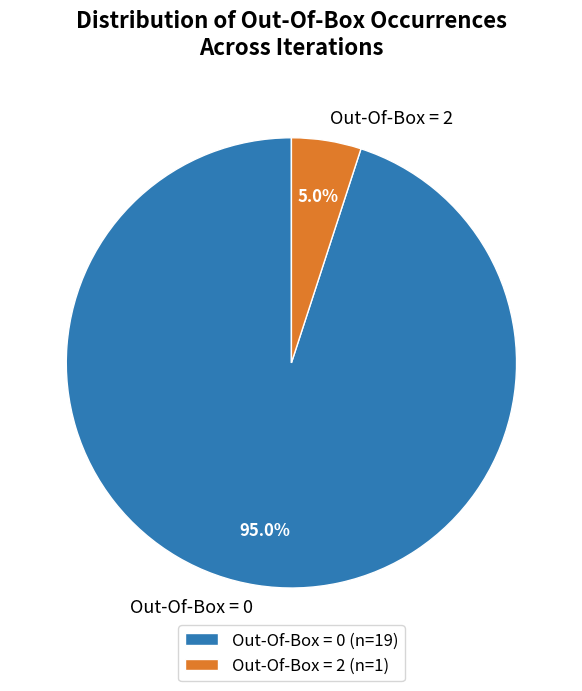

How many slices are in this pie chart?

2